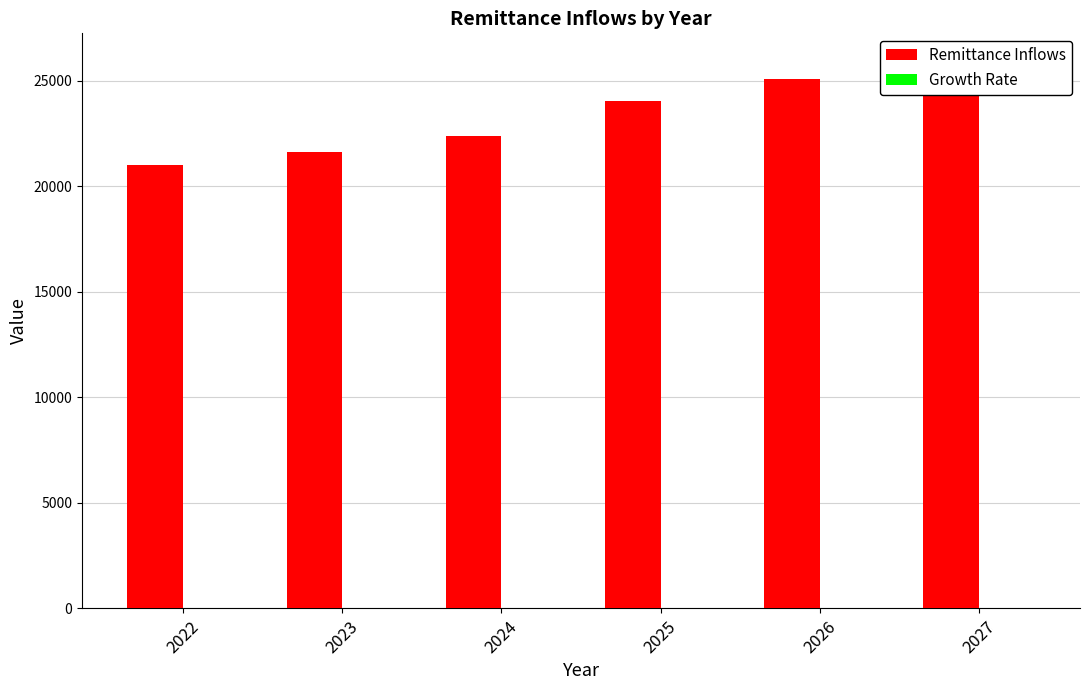

How many bars are there in each group?

2